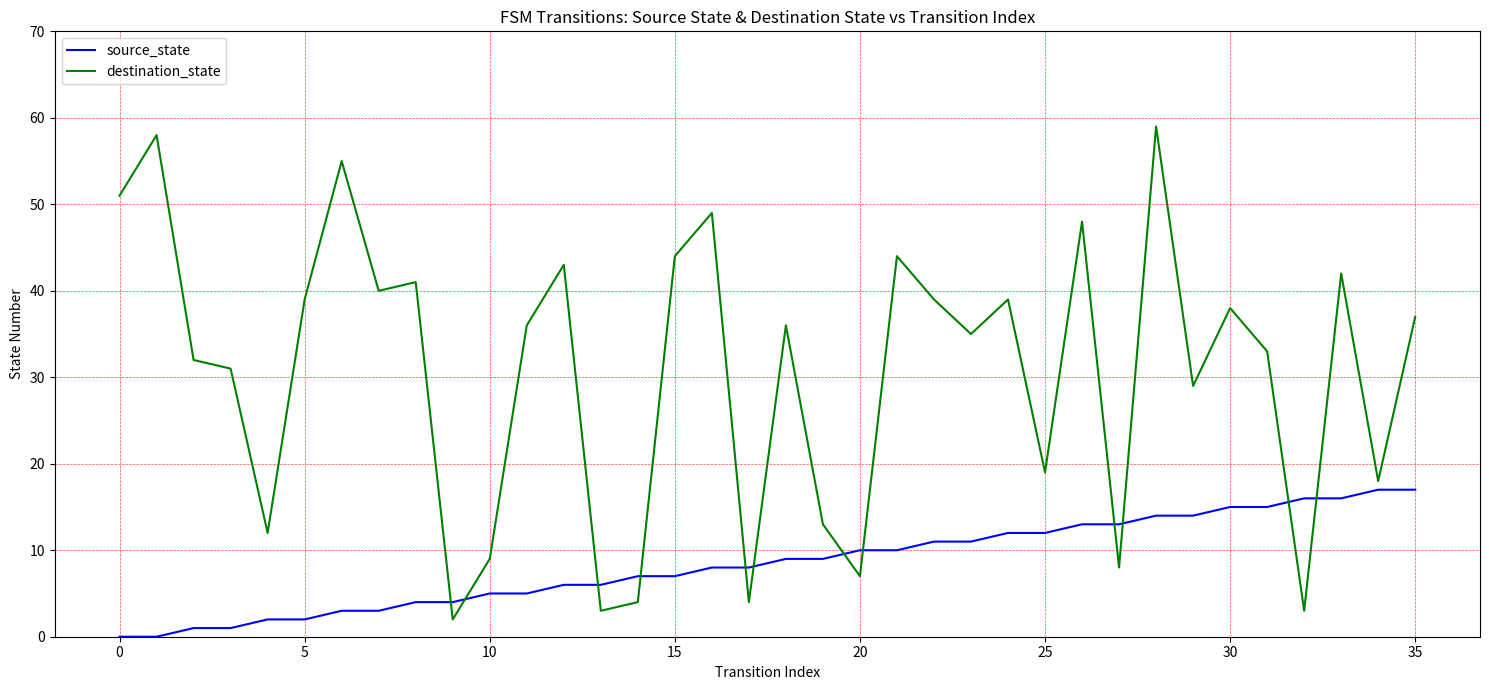

Which series has the largest total across all categories?

destination_state